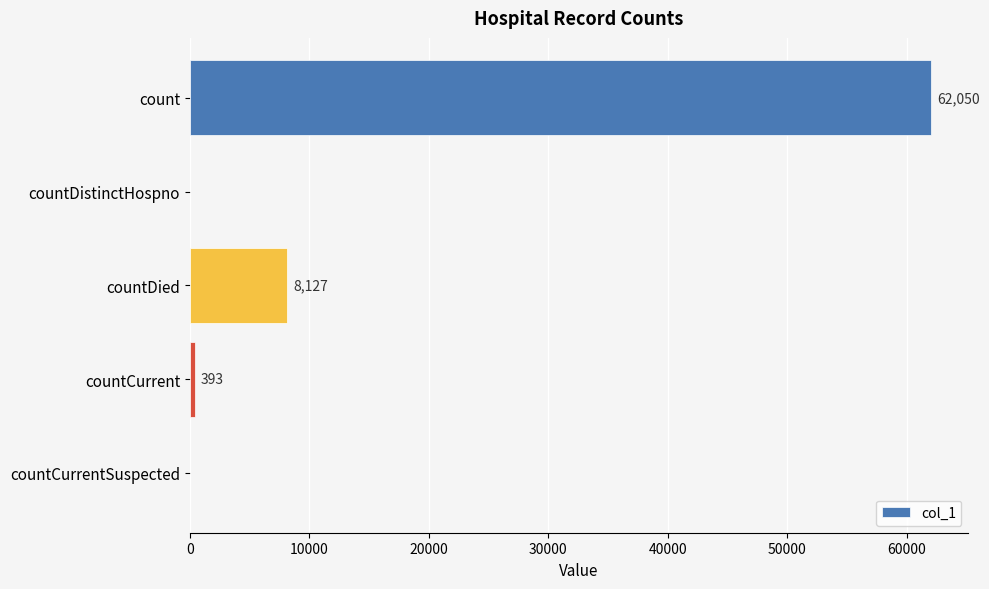

The value at countDied is 8127. True or false?

True